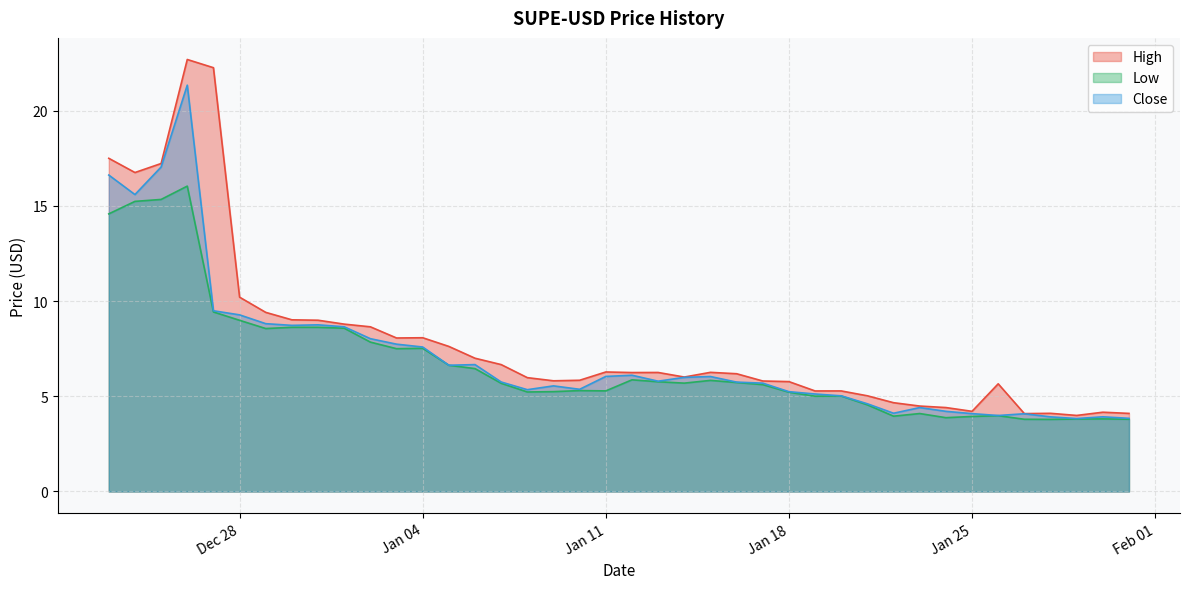

Which series has the largest total across all categories?

High